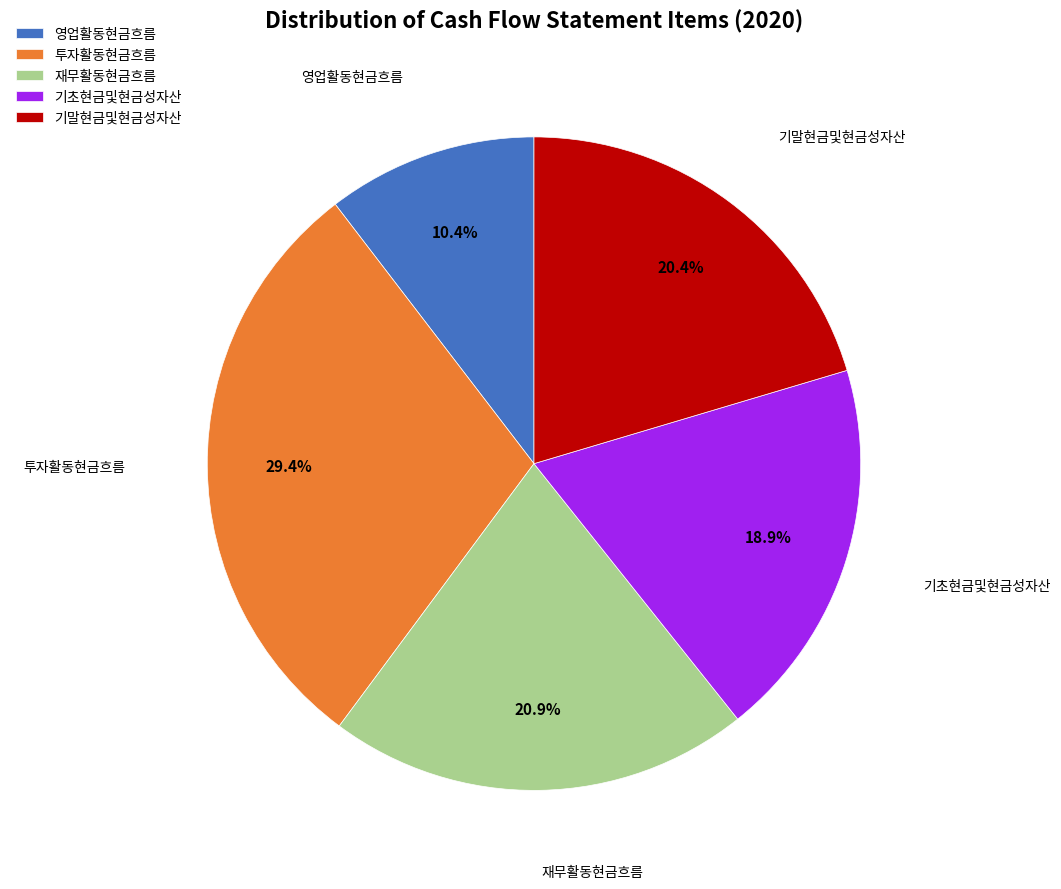

What percentage is the 기초현금및현금성자산 slice, to the nearest percent?

19%